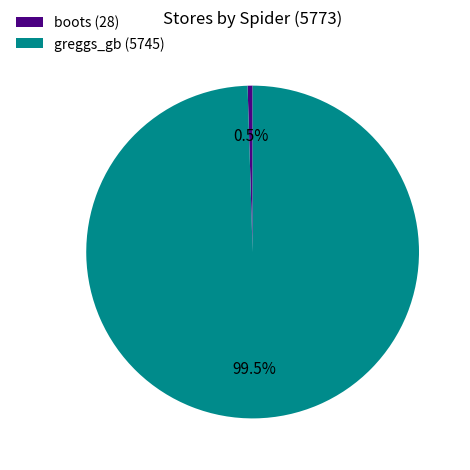

Which category has the smallest portion of the pie?

boots